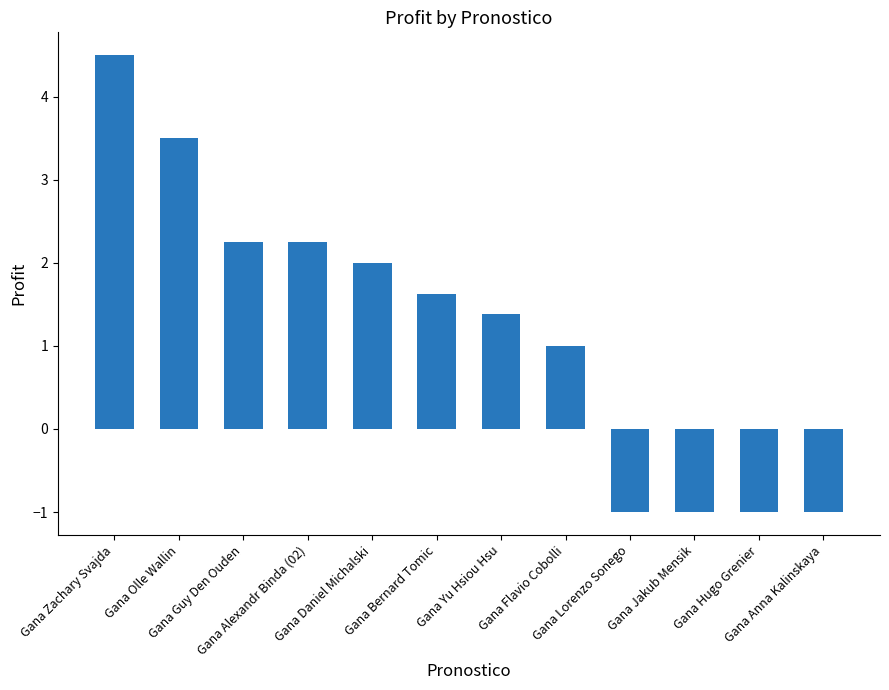

What is the approximate value at Gana Jakub Mensik?

-1.0